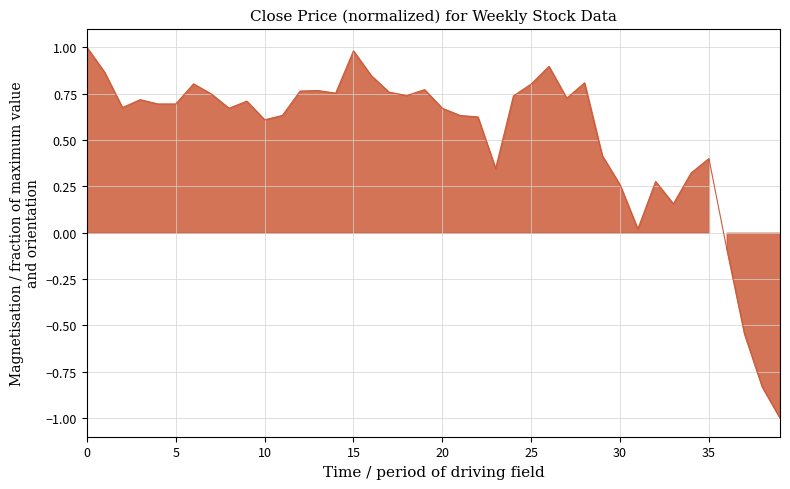

True or false: the data shows 0.5 at 1996-08-12.

False